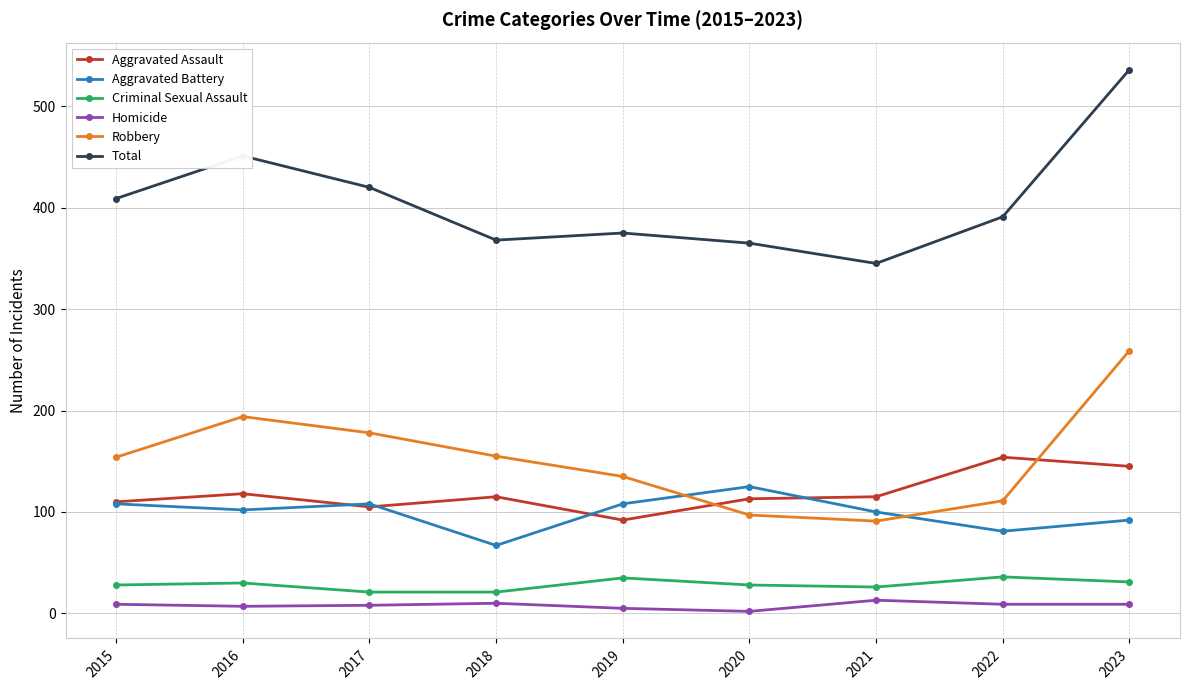

True or false: Homicide and Total cross at least once.

False